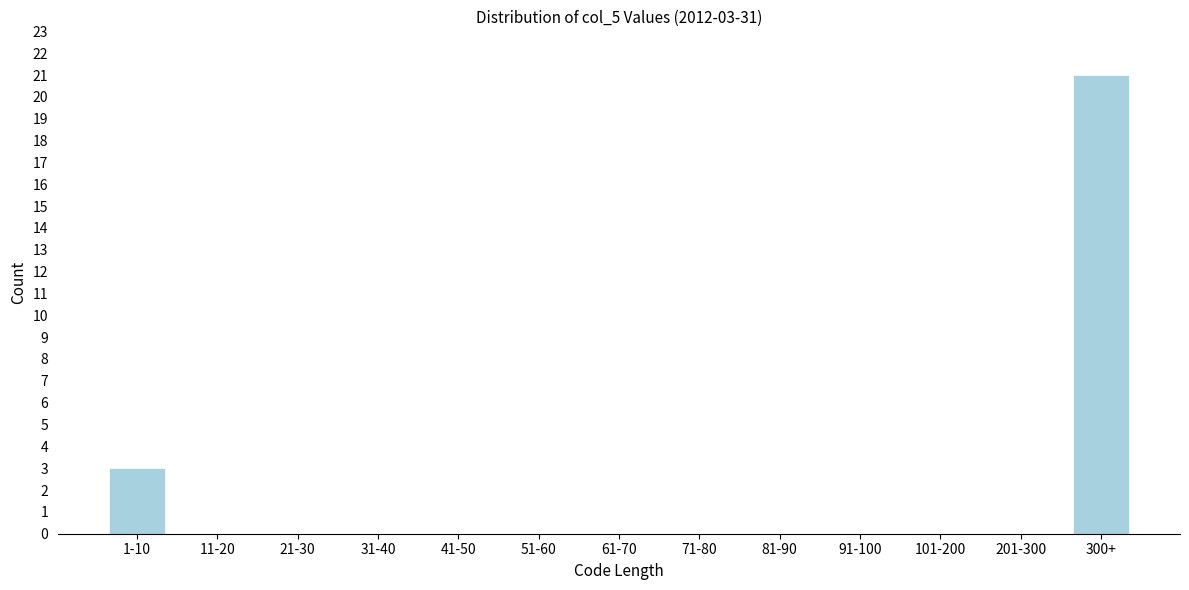

Reading right to left, list all the values displayed in this chart.

300+=21	201-300=0	101-200=0	91-100=0	81-90=0	71-80=0	61-70=0	51-60=0	41-50=0	31-40=0	21-30=0	11-20=0	1-10=3